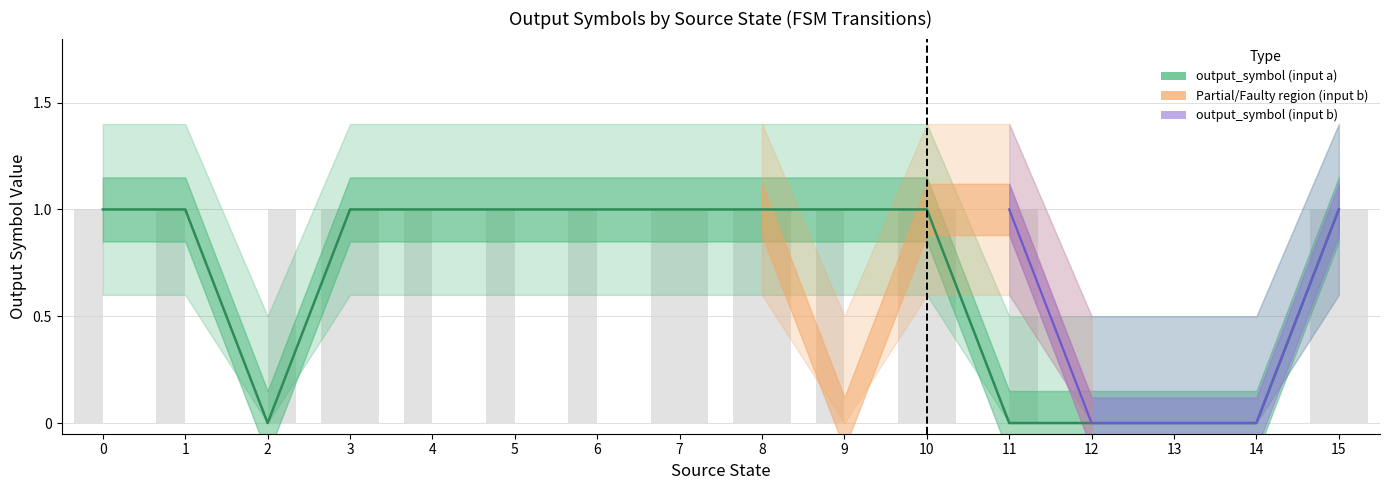

Between 8 and 10, which series saw the biggest shift?

output_symbol (input a)